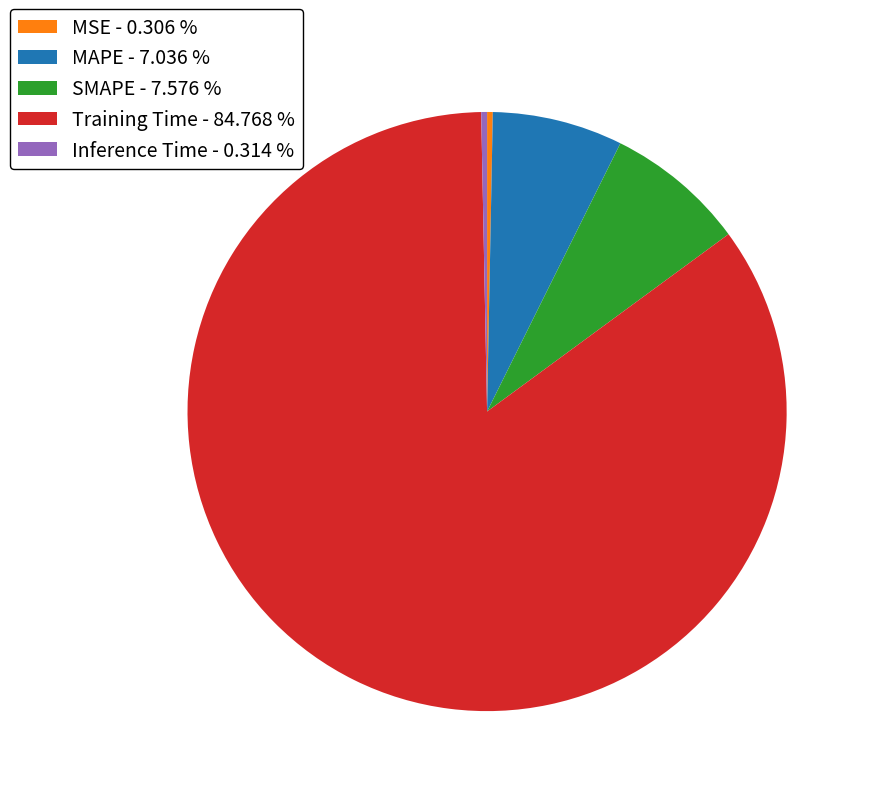

What is the largest slice in the pie chart?

Training Time